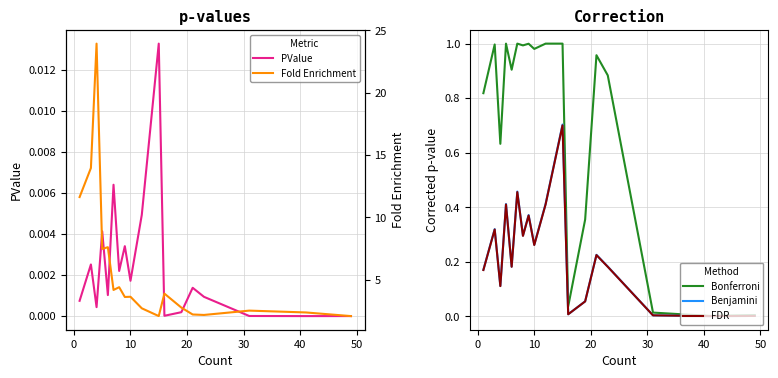

Does the chart display data point markers on the line(s)?

No